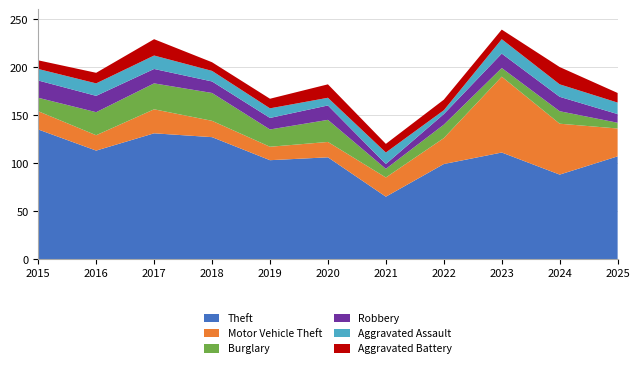

Reading right to left, transcribe all the data shown in this chart.

Theft: 107	88	111	99	65	106	103	127	131	113	135
Motor Vehicle Theft: 29	53	79	27	20	16	14	17	25	16	19
Burglary: 6	13	9	14	9	23	18	29	27	24	14
Robbery: 9	15	15	11	5	15	12	12	15	17	18
Aggravated Assault: 12	13	15	4	12	8	10	11	14	13	12
Aggravated Battery: 10	18	10	11	9	14	10	9	17	11	9